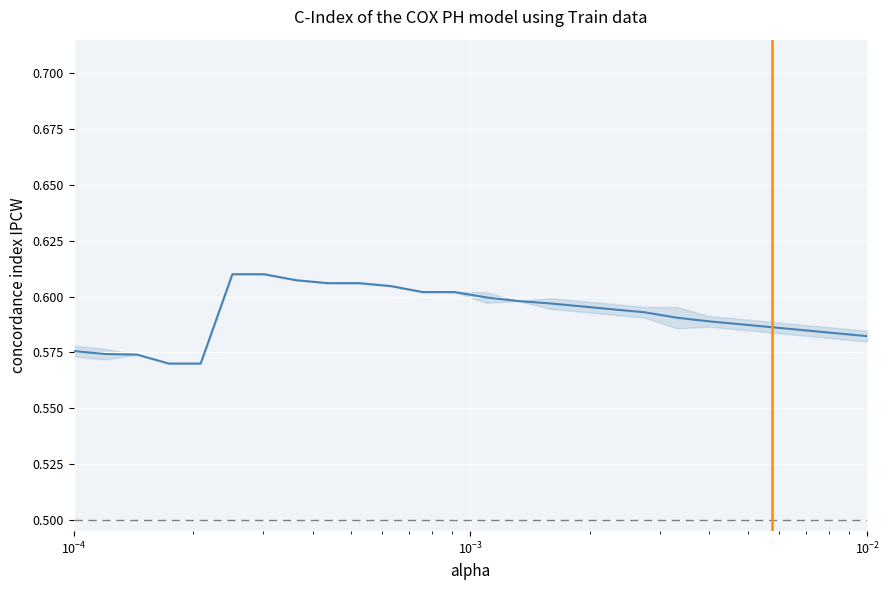

Count the values in the range 0 to 1.

26